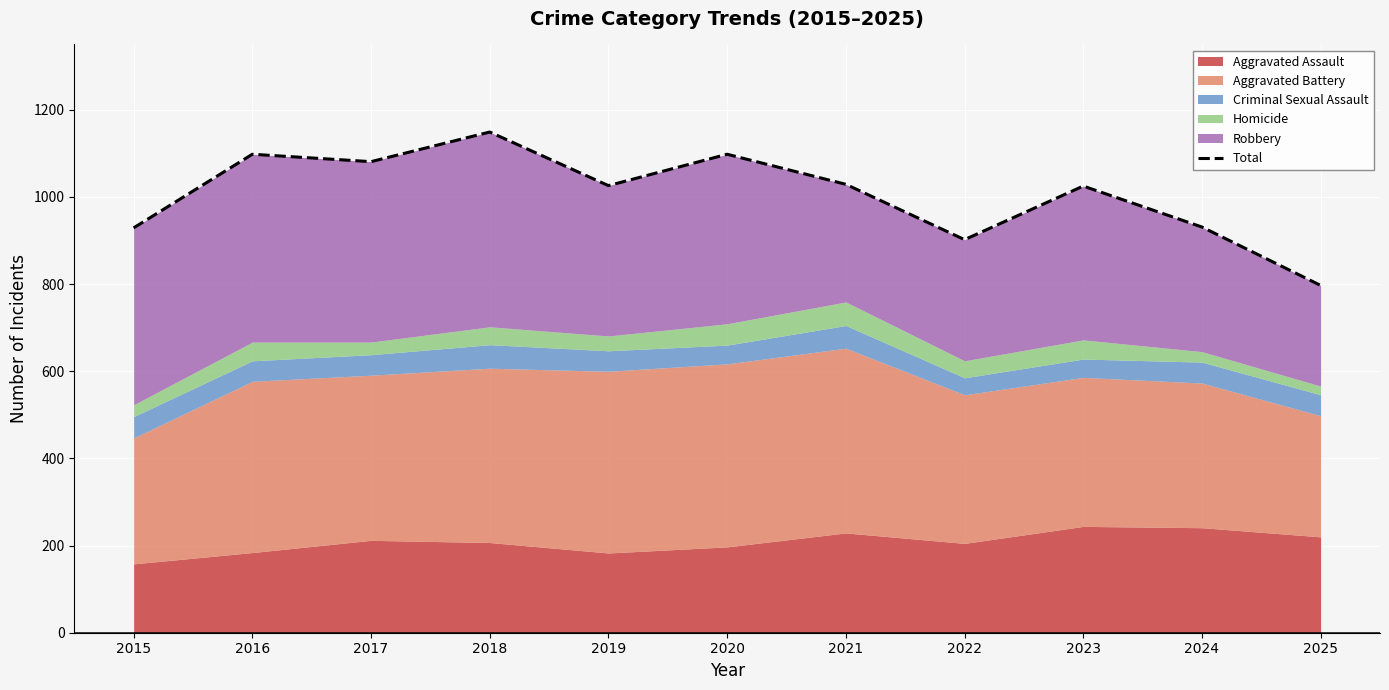

What is the difference between the maximum and minimum values?

352